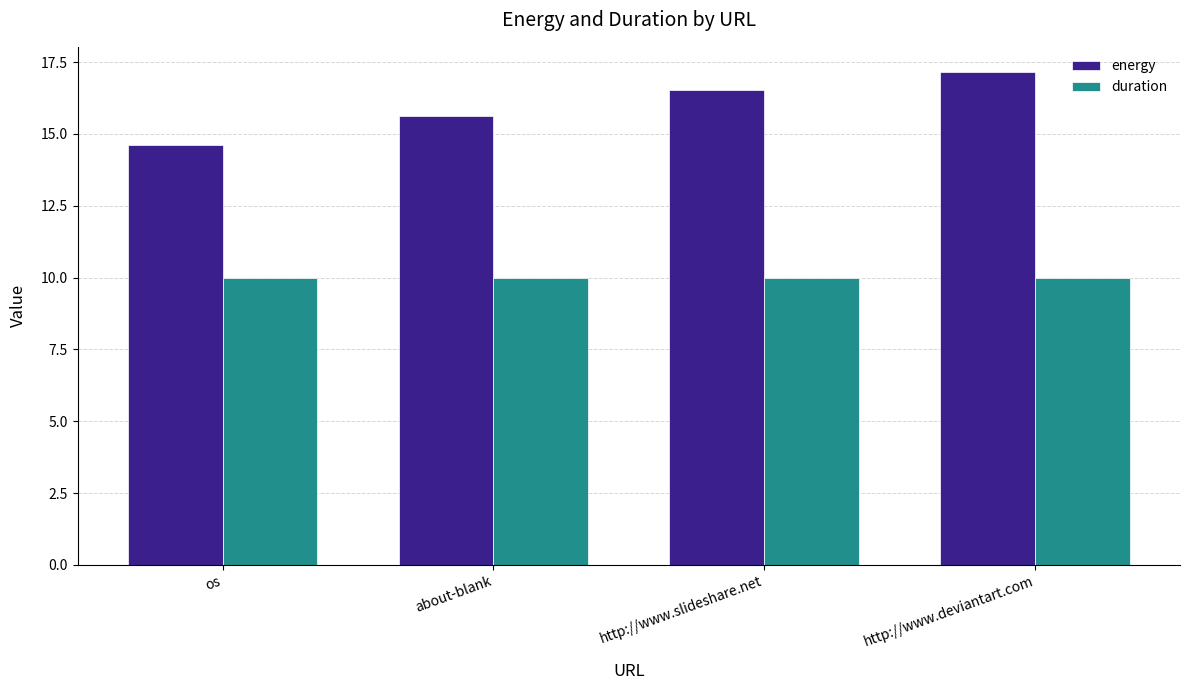

Reading left to right, transcribe all the data shown in this chart.

energy: 14.6	15.6	16.5	17.2
duration: 10.0	10.0	10.0	10.0